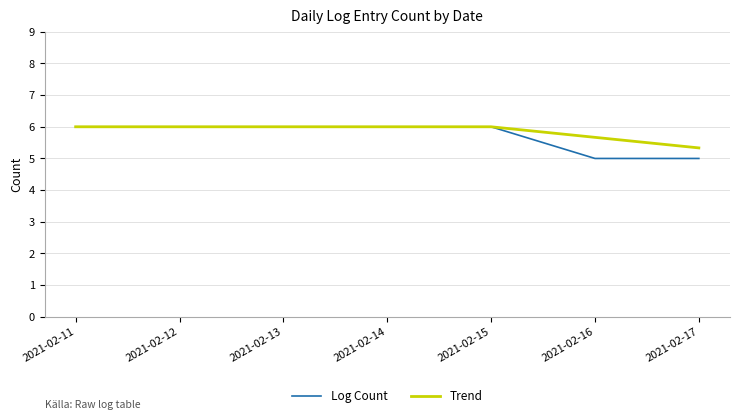

What is the greatest value displayed?

6.0